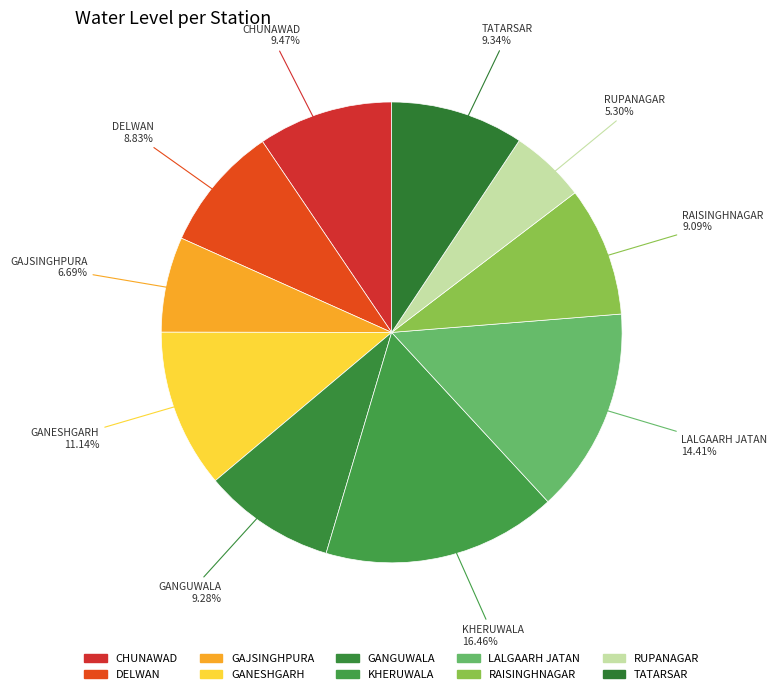

Count the number of slices in the pie.

10